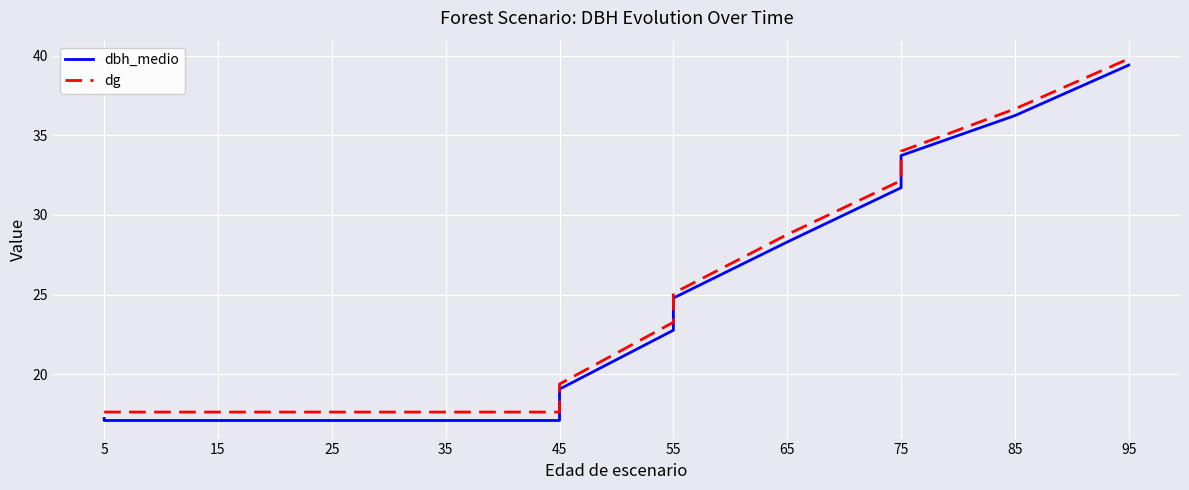

How many lines are shown in the chart?

2